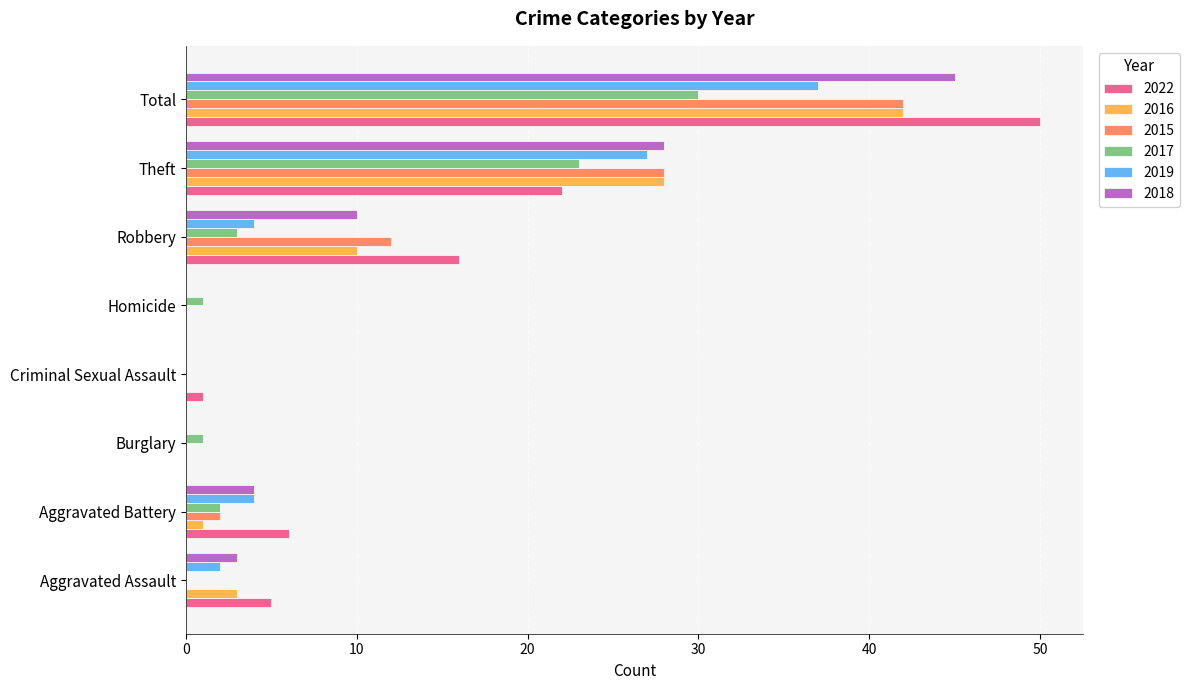

What is the sum of the 2019 values at Robbery and Total?

41